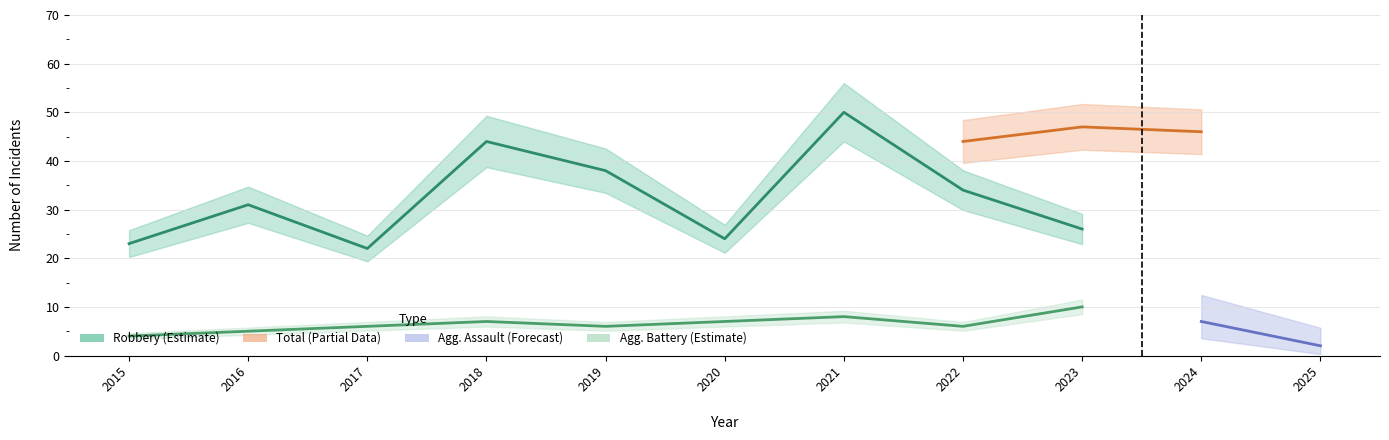

True or false: Total and Robbery cross at least once.

False